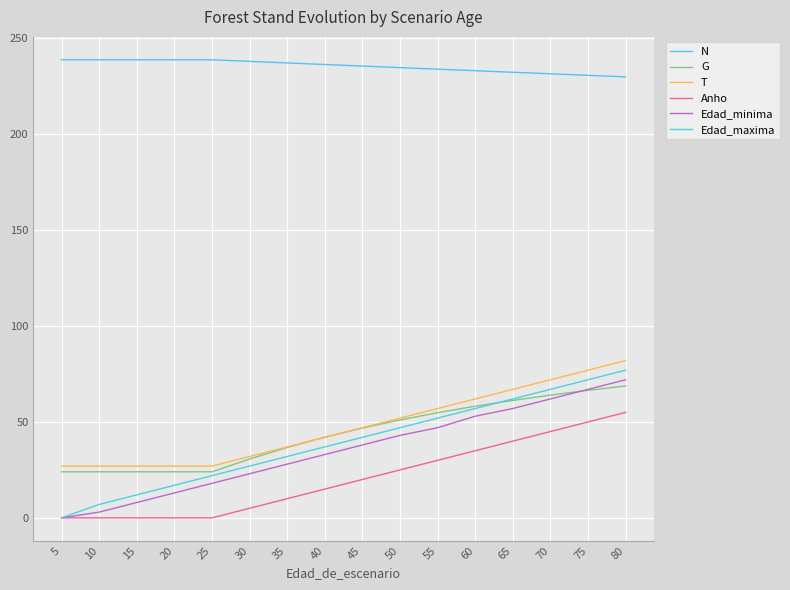

What value does the T series have at 55?

57.0